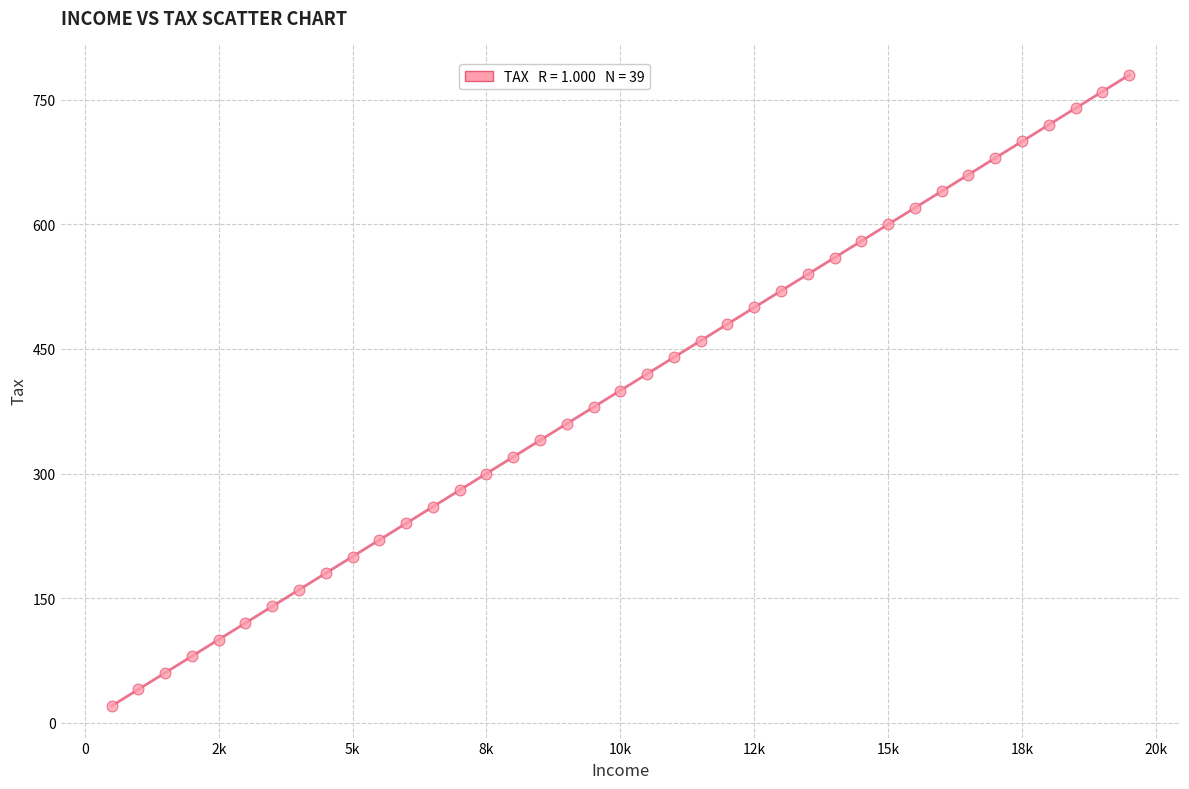

What is the range of Y values (max minus min)?

760